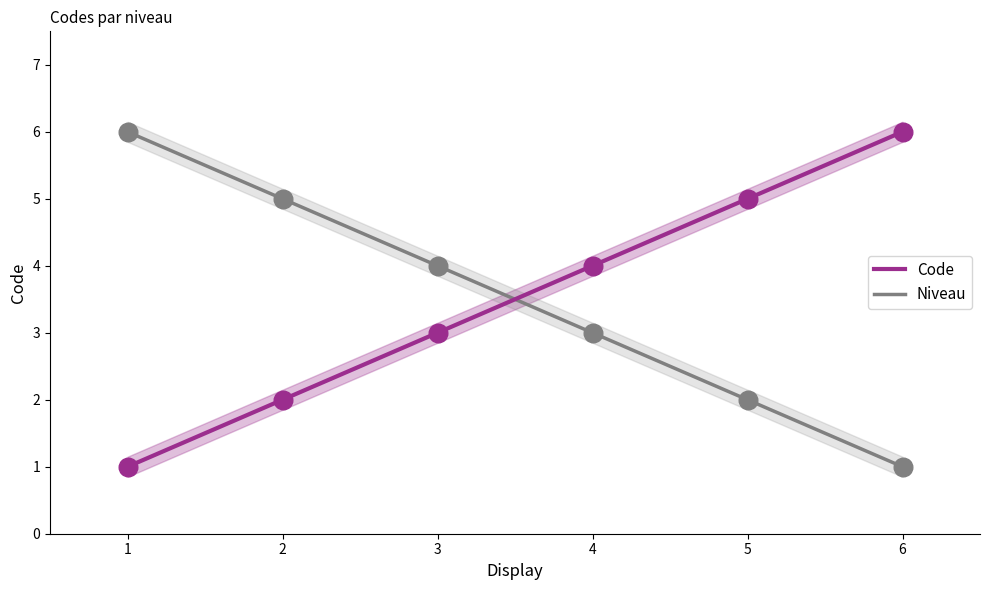

What is the minimum value for Code?

1.0